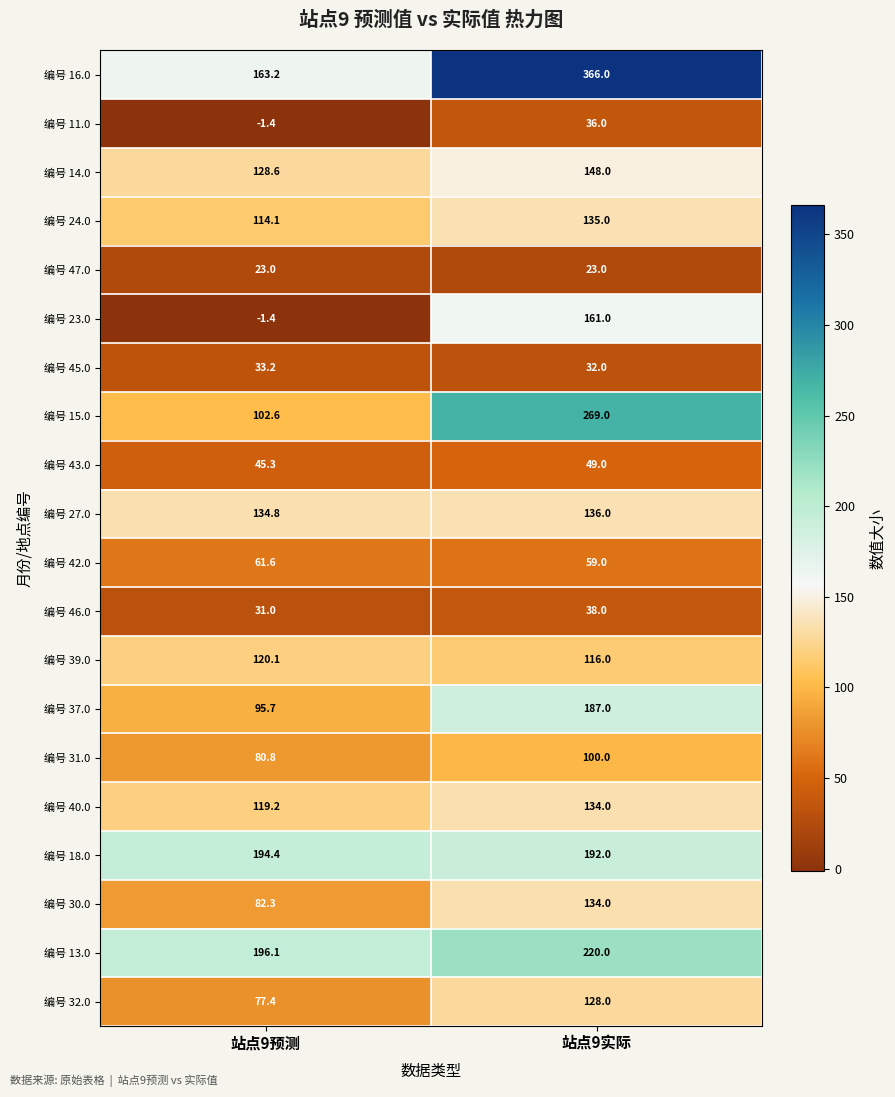

Which series changed the most between 站点9预测 and 站点9实际?

编号 16.0